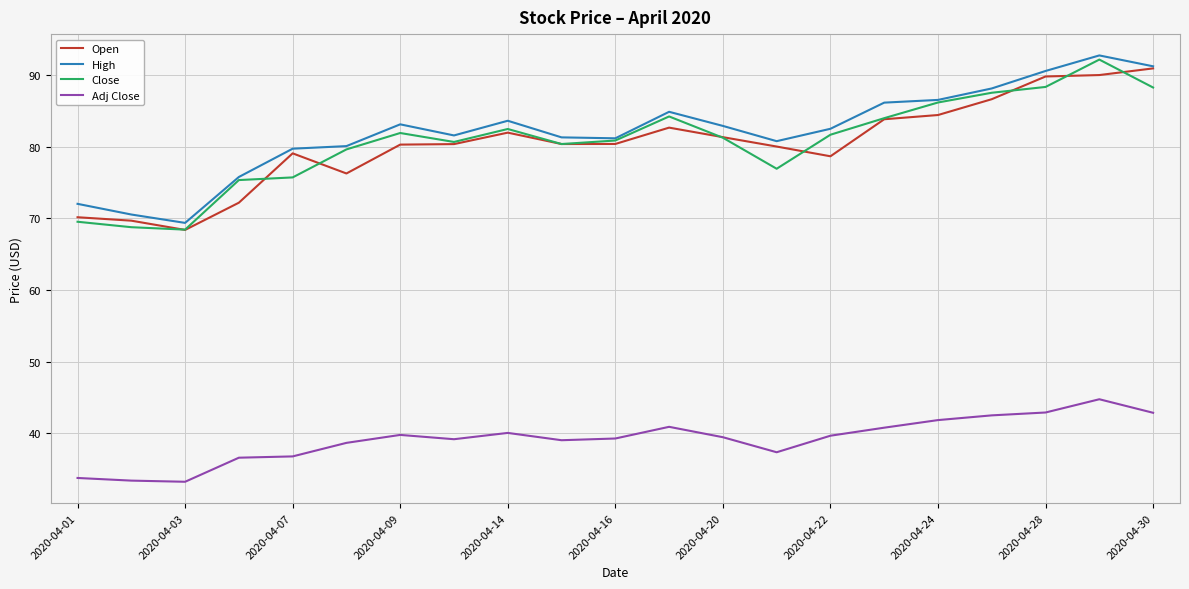

True or false: Close and Adj Close intersect in this chart.

False